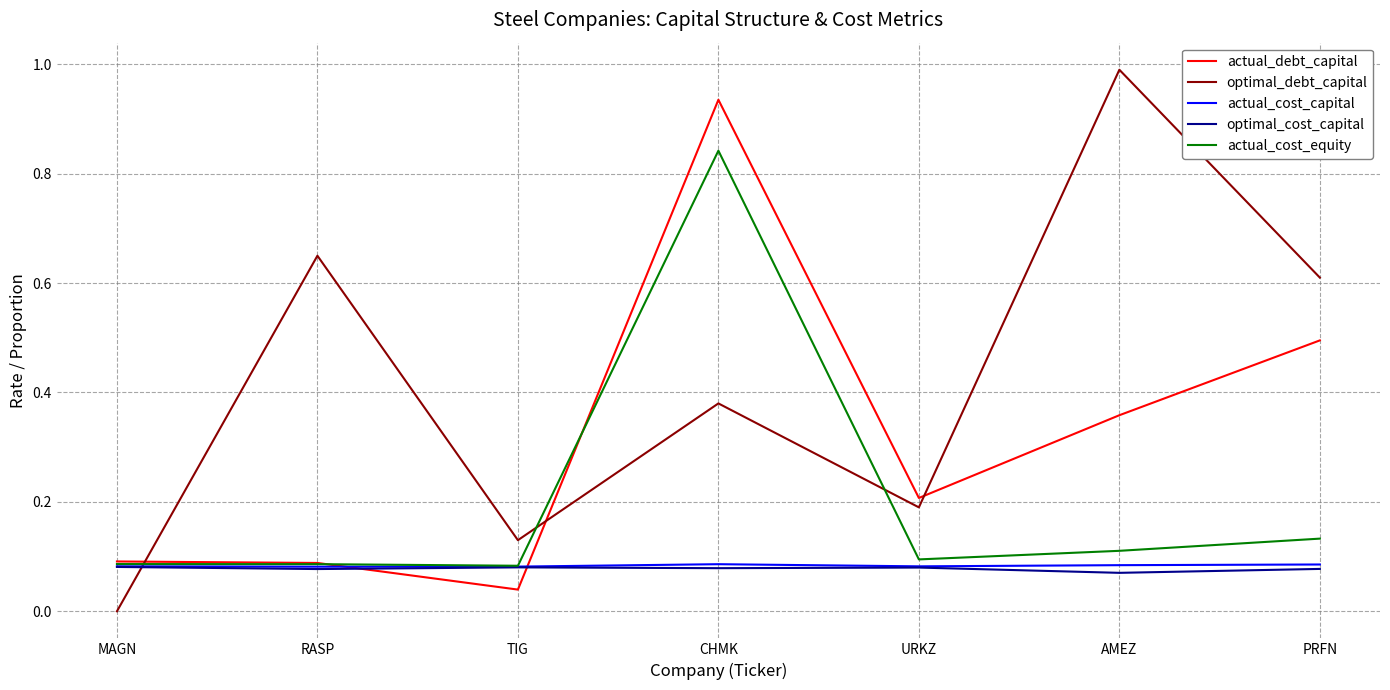

Which category has the highest value across all series?

AMEZ